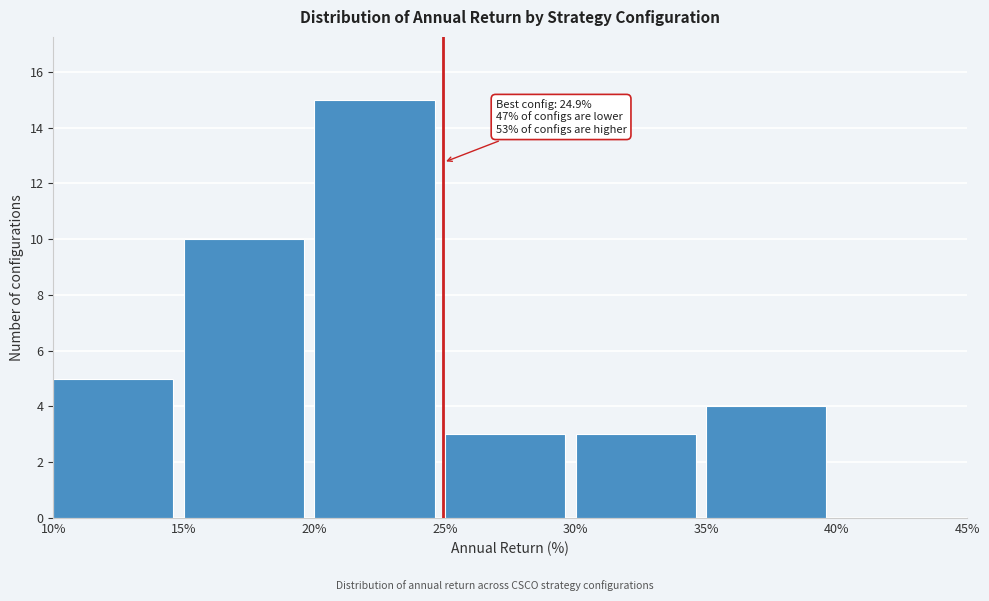

Which range on the x-axis has the tallest bar?

20% to 25%